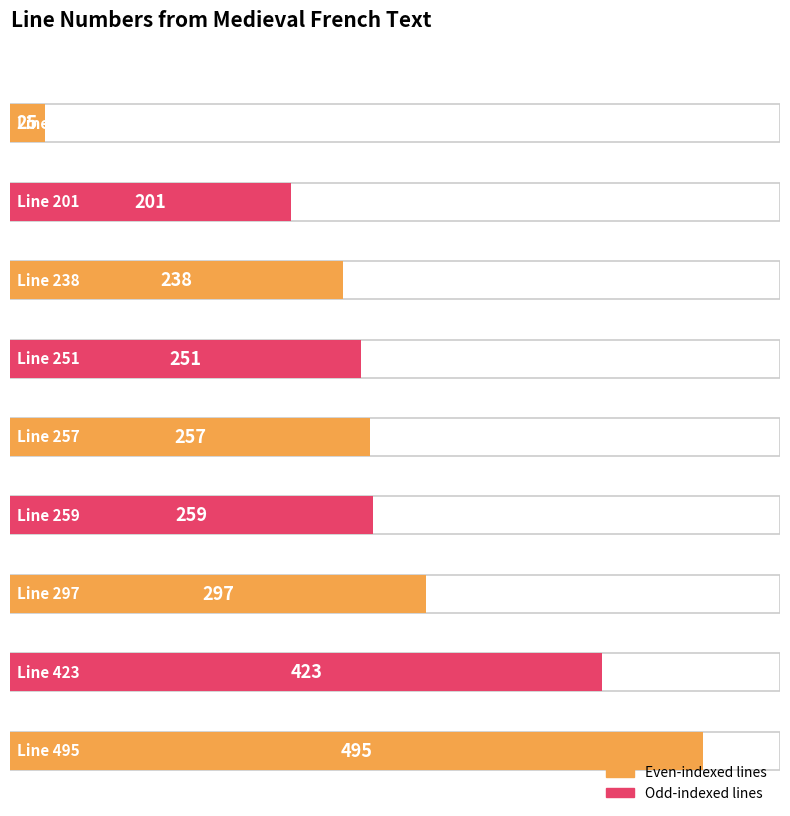

Rank the categories by value from highest to lowest.

Line 495, Line 423, Line 297, Line 259, Line 257, Line 251, Line 238, Line 201, Line 25